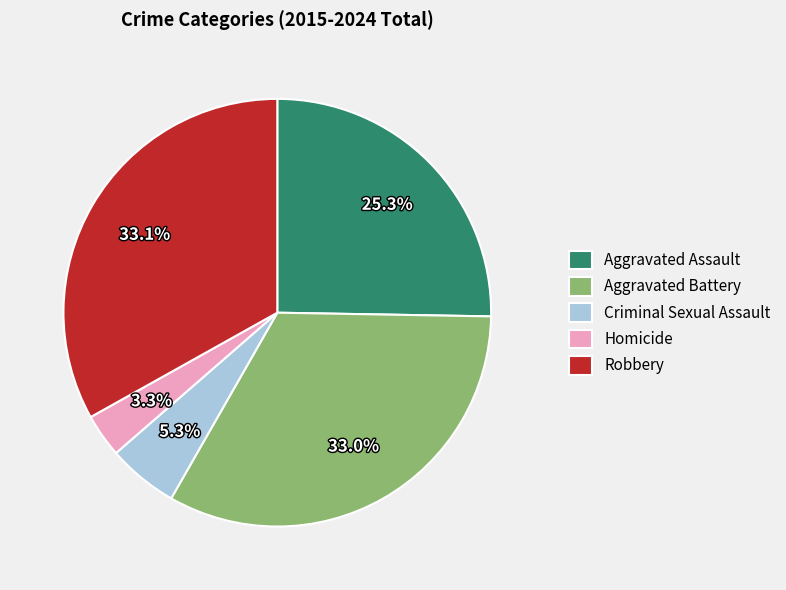

What is the ratio of the value at Homicide to the value at Criminal Sexual Assault?

0.6